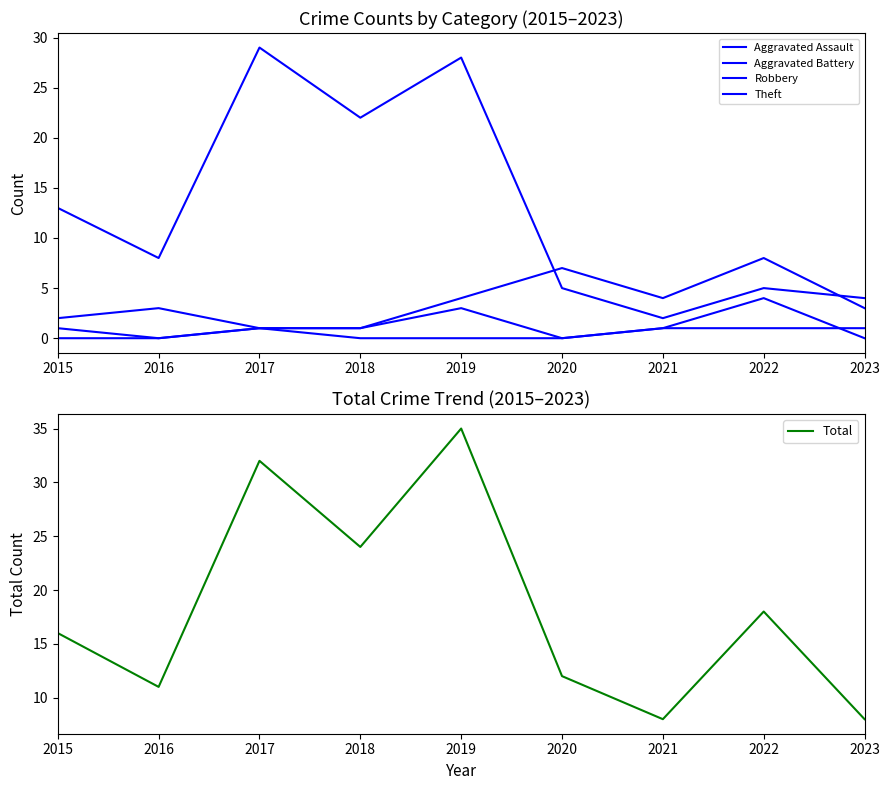

What is the total value across all series at 2020?

24